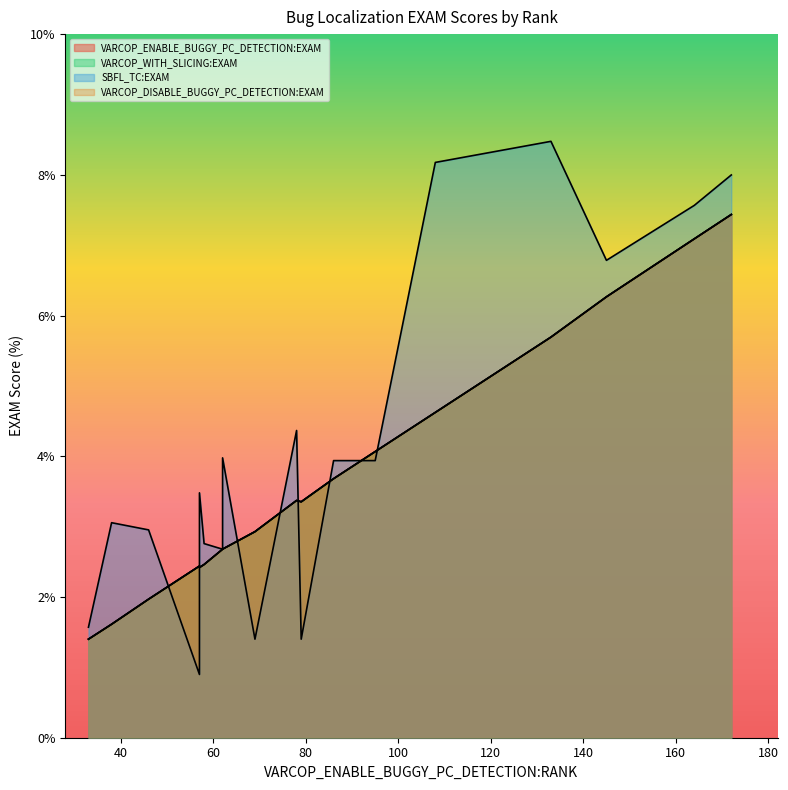

Which has a higher value, 13 or 0?

13